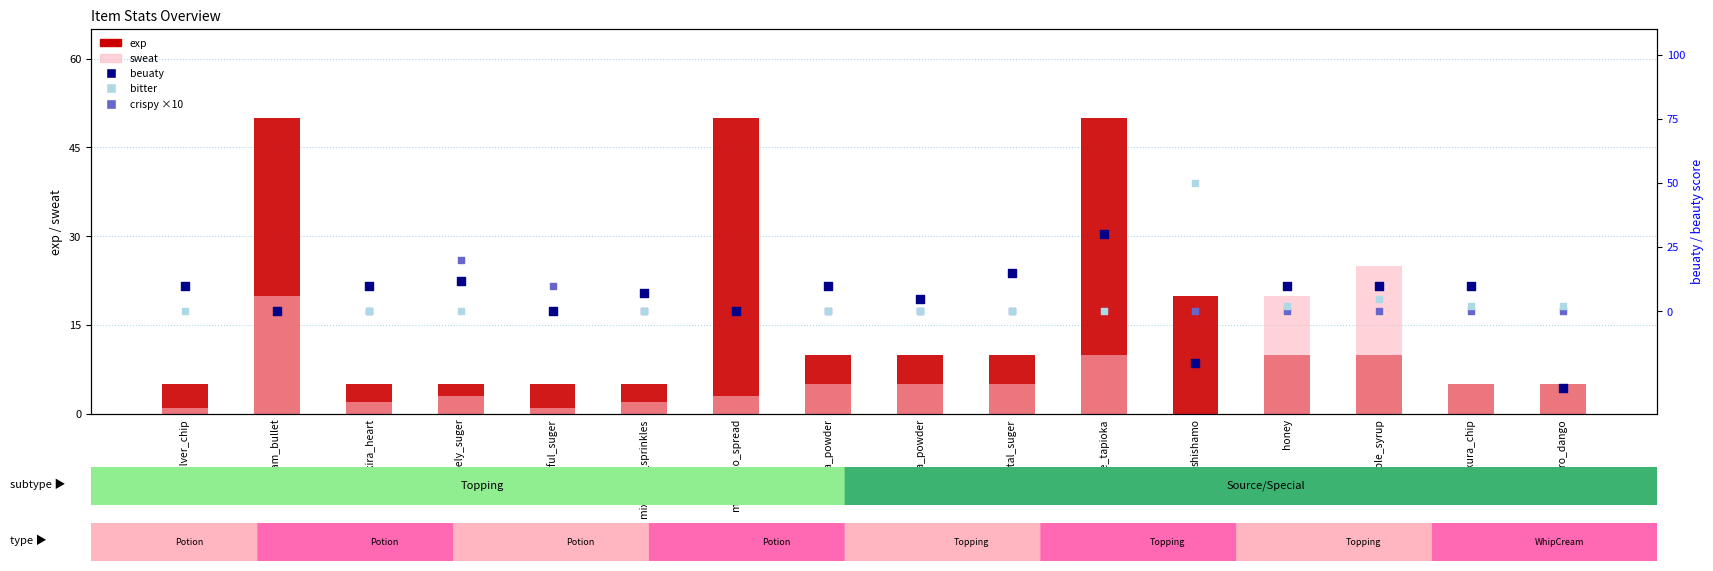

What are all the series names shown in the legend?

exp, sweat, beuaty, bitter, crispy ×10